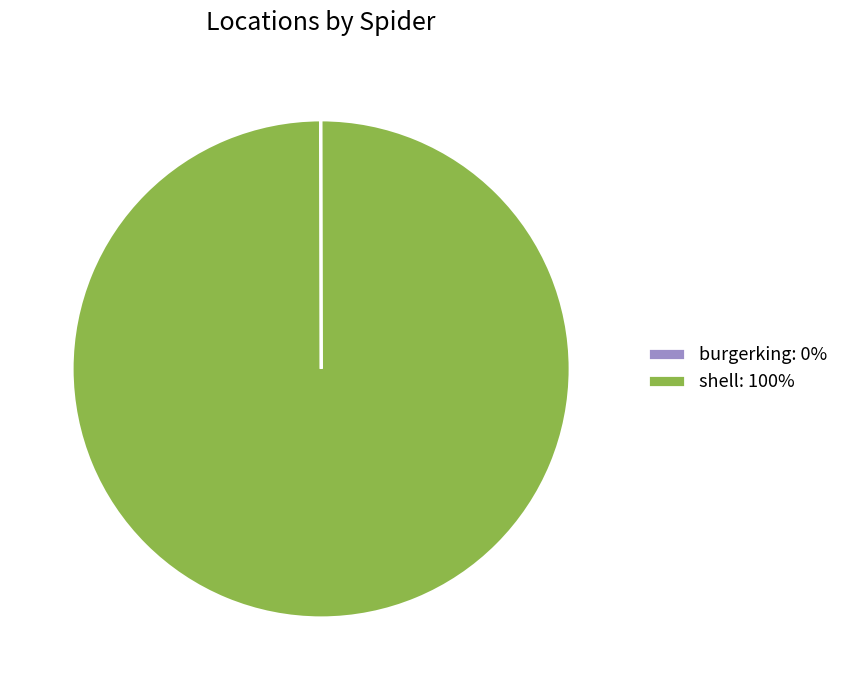

True or false: shell: 100% accounts for 100% of the total.

True